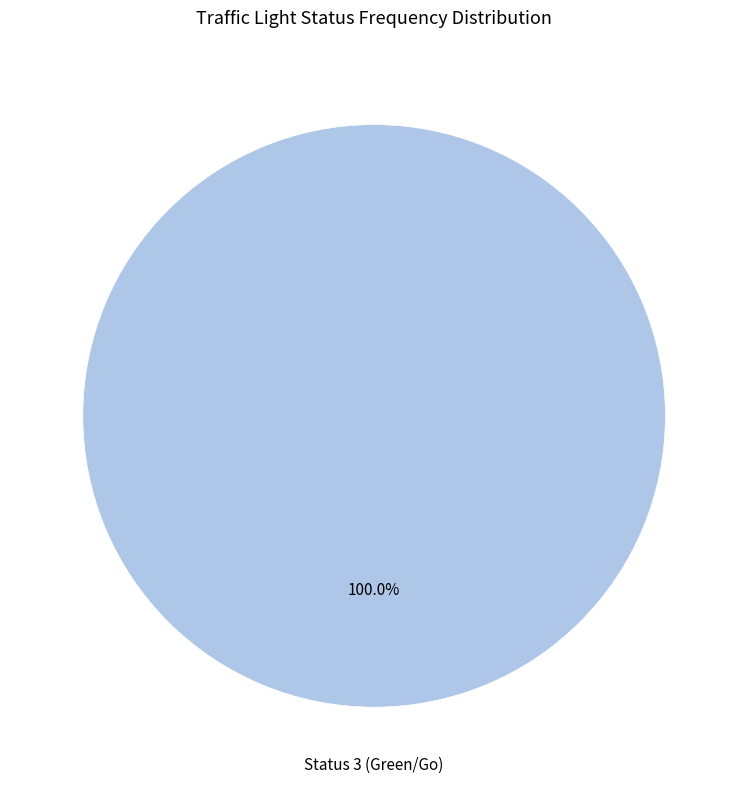

Is there any slice that represents more than half of the pie?

Yes